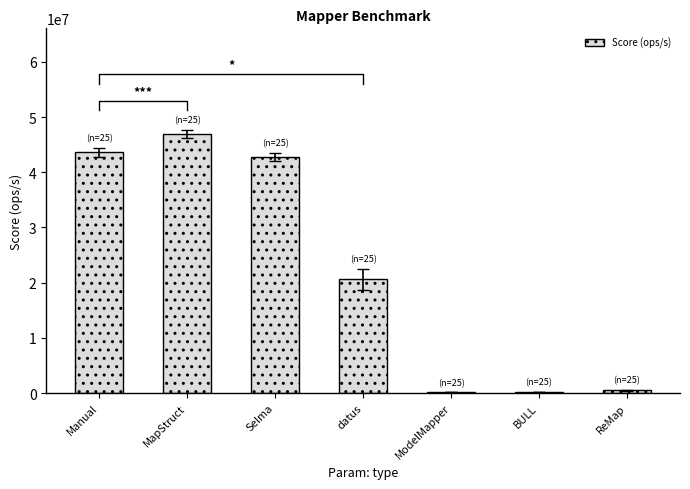

What is the smallest value displayed?

164713.9